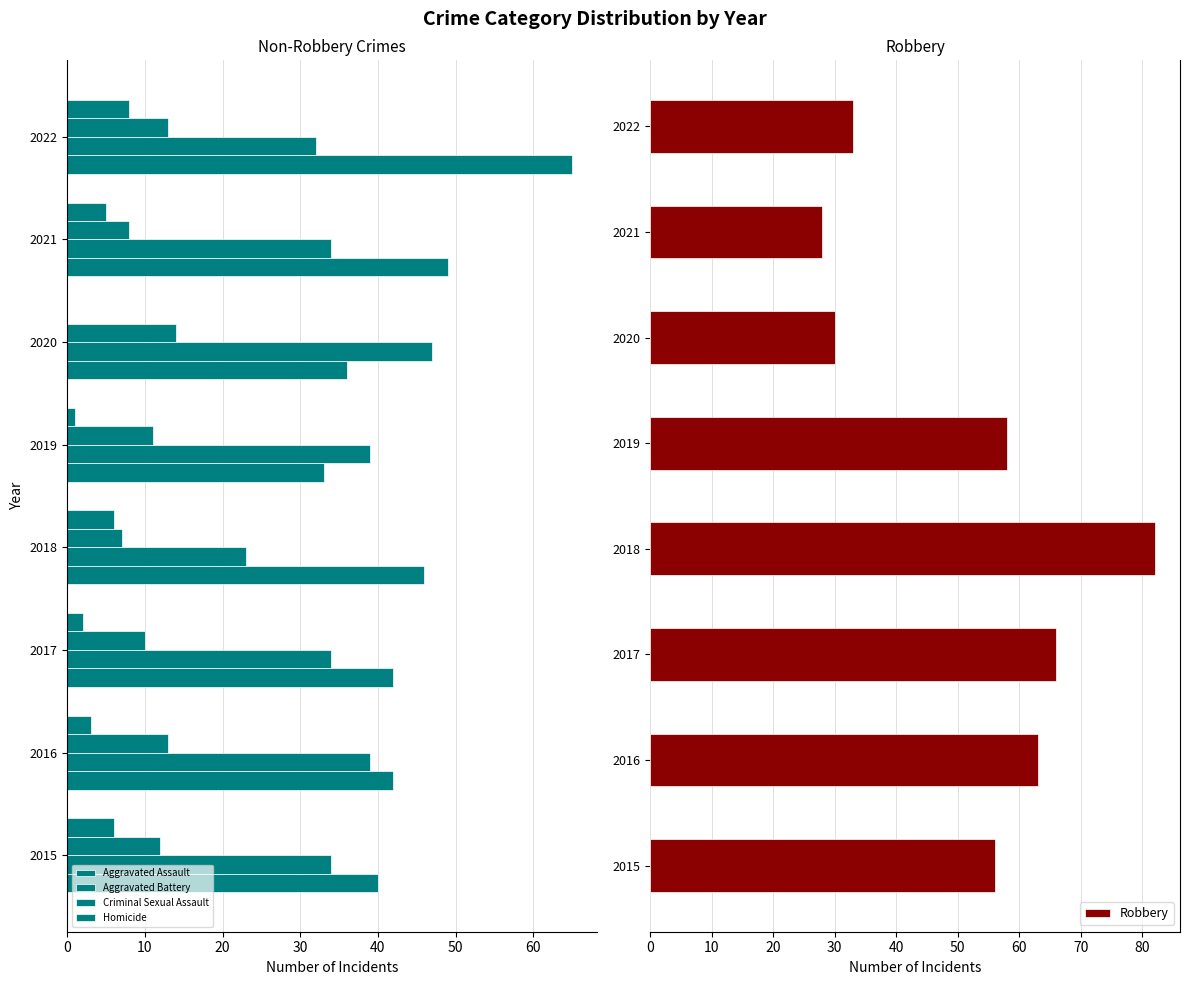

Which category has the highest value in the Robbery series?

2018